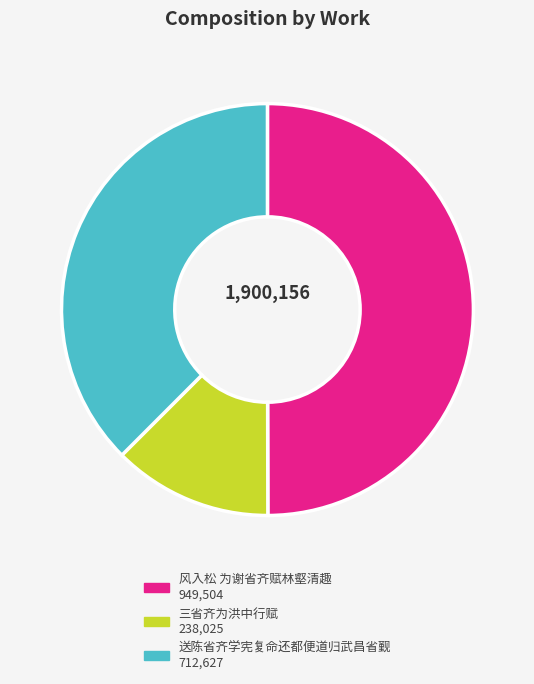

Is it true that 风入松 为谢省齐赋林壑清趣 is 59% of the pie?

False